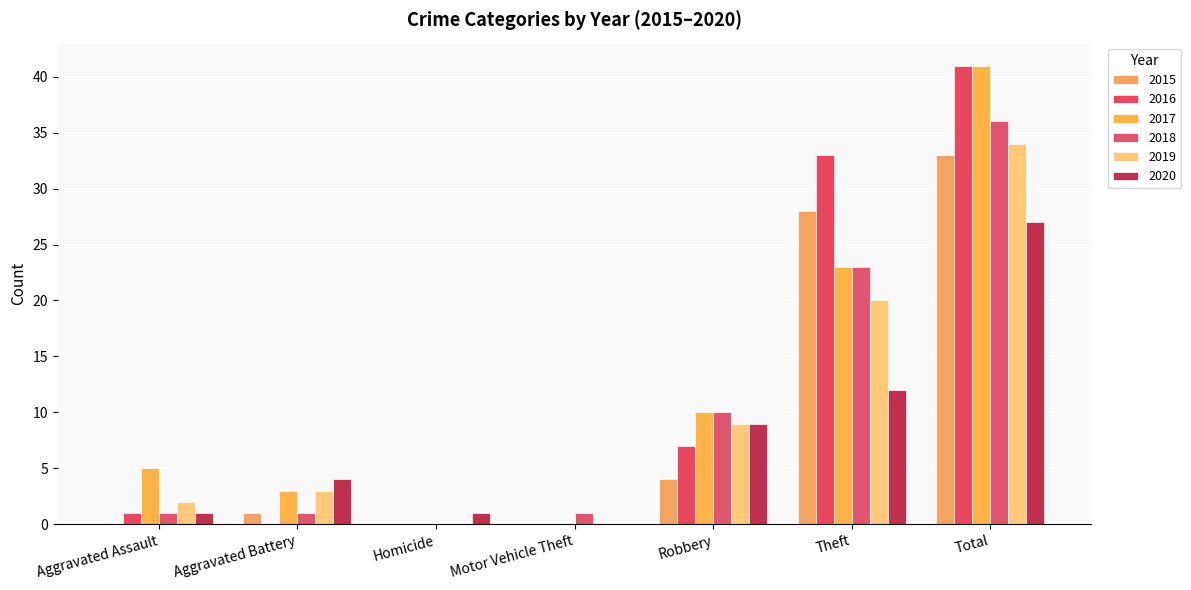

At which label does 2019 reach its peak?

Total